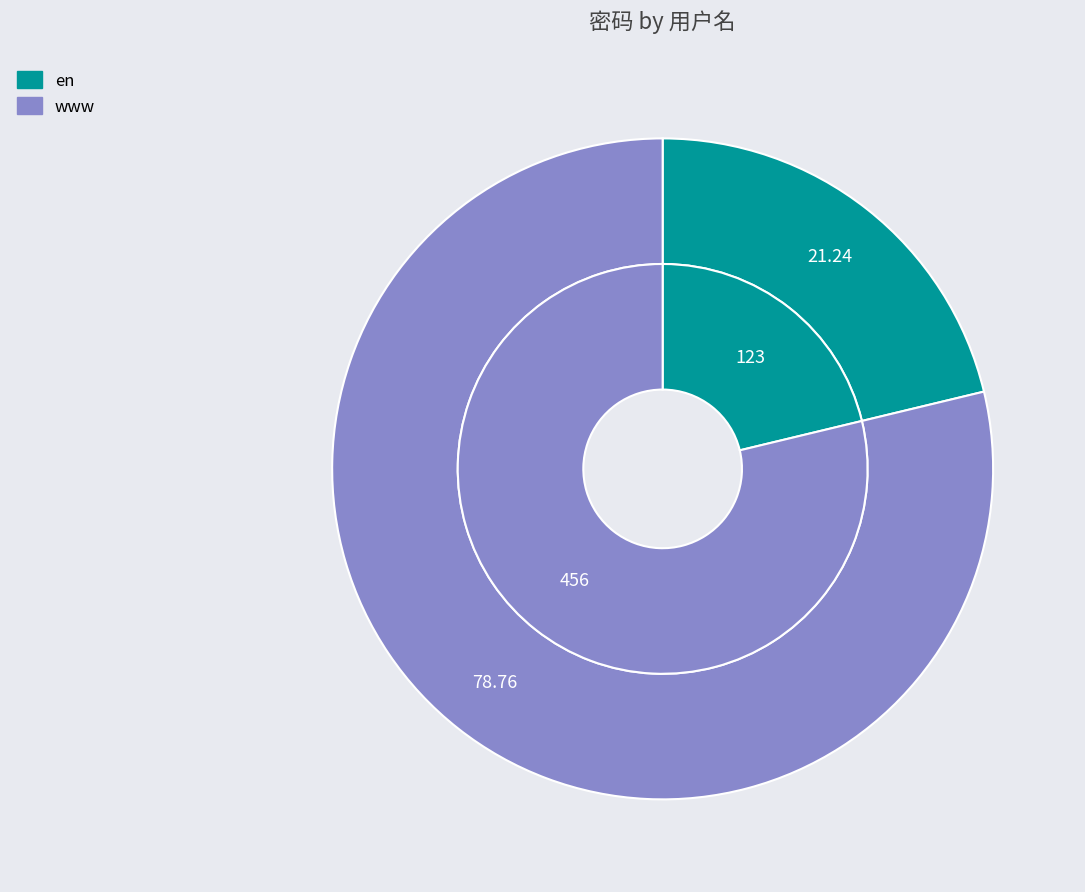

Does any single category account for the majority?

Yes